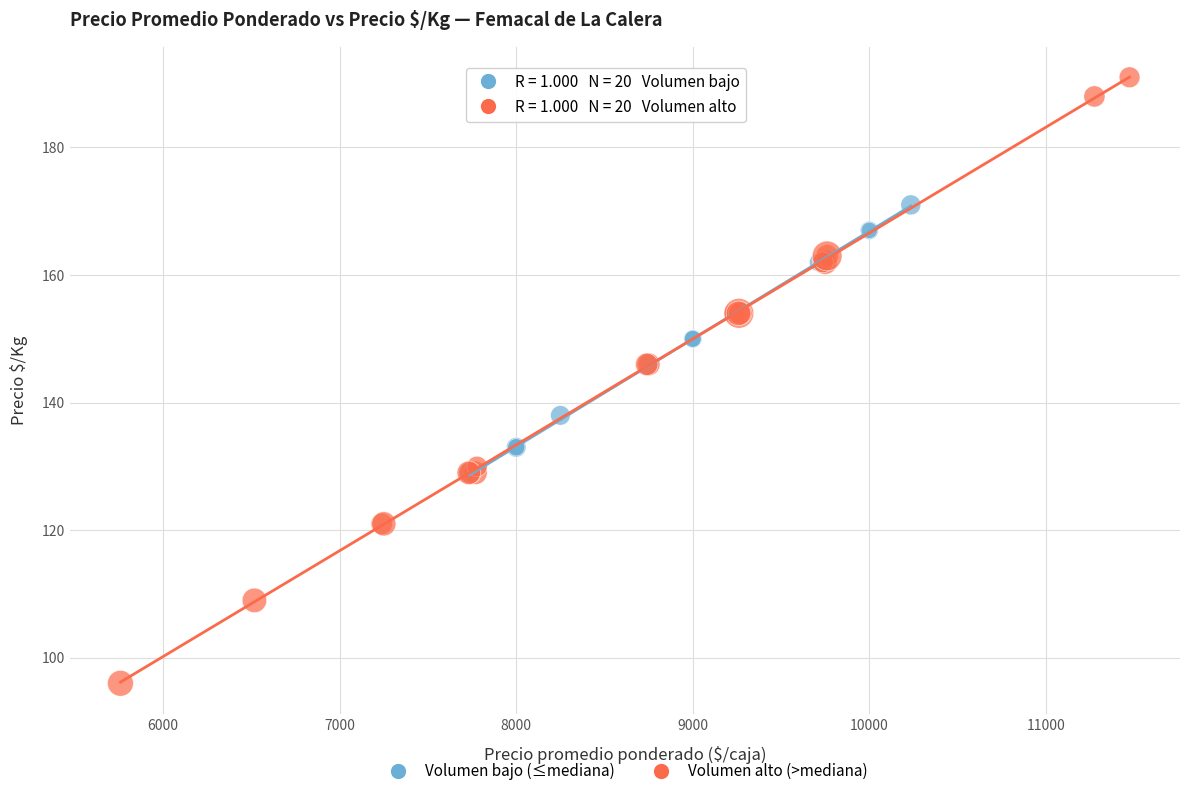

Which series has the largest Y range (max minus min)?

Volumen alto (>mediana)